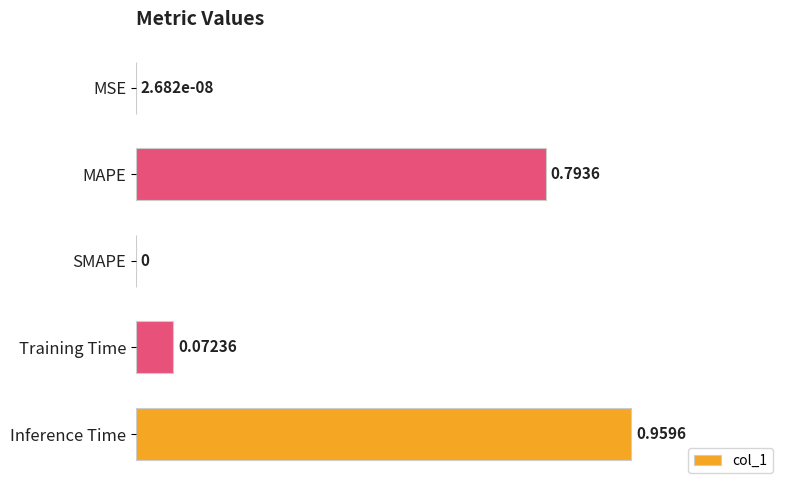

What is the change in value from MSE to MAPE?

+0.8